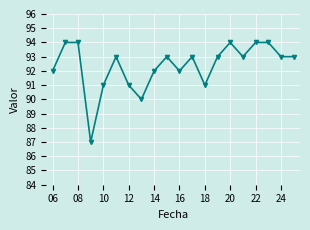

What is the greatest value displayed?

94